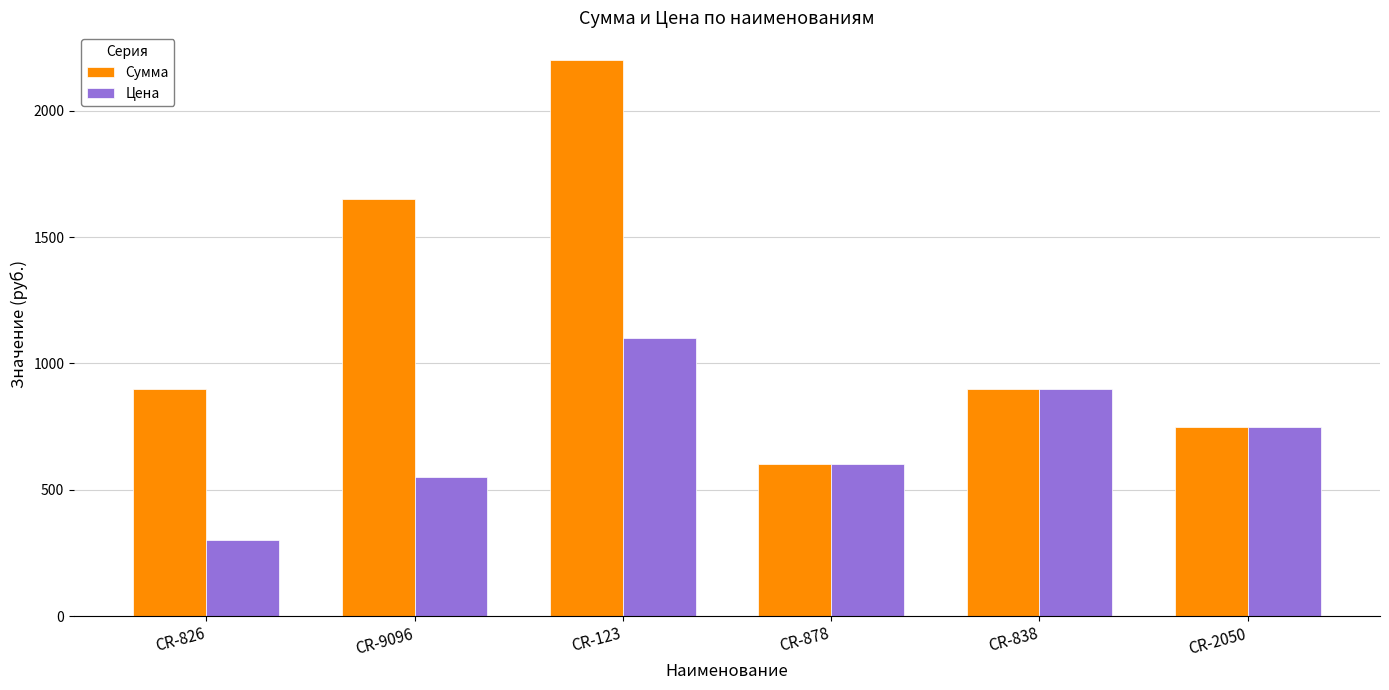

Are the bars grouped side by side (vs. stacked)?

Yes